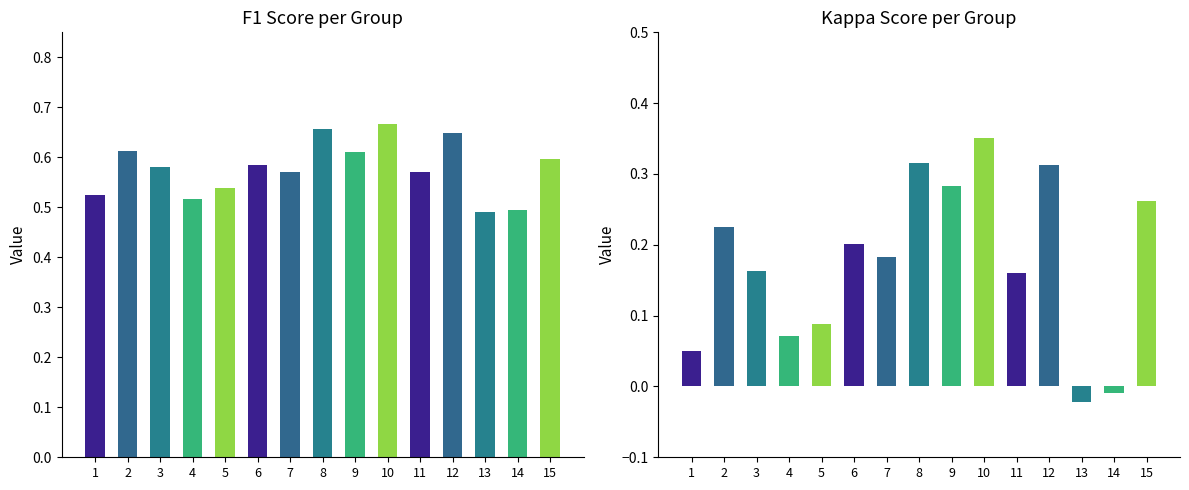

Is the value of kappa at 8 greater than the value of f1 at 1?

No